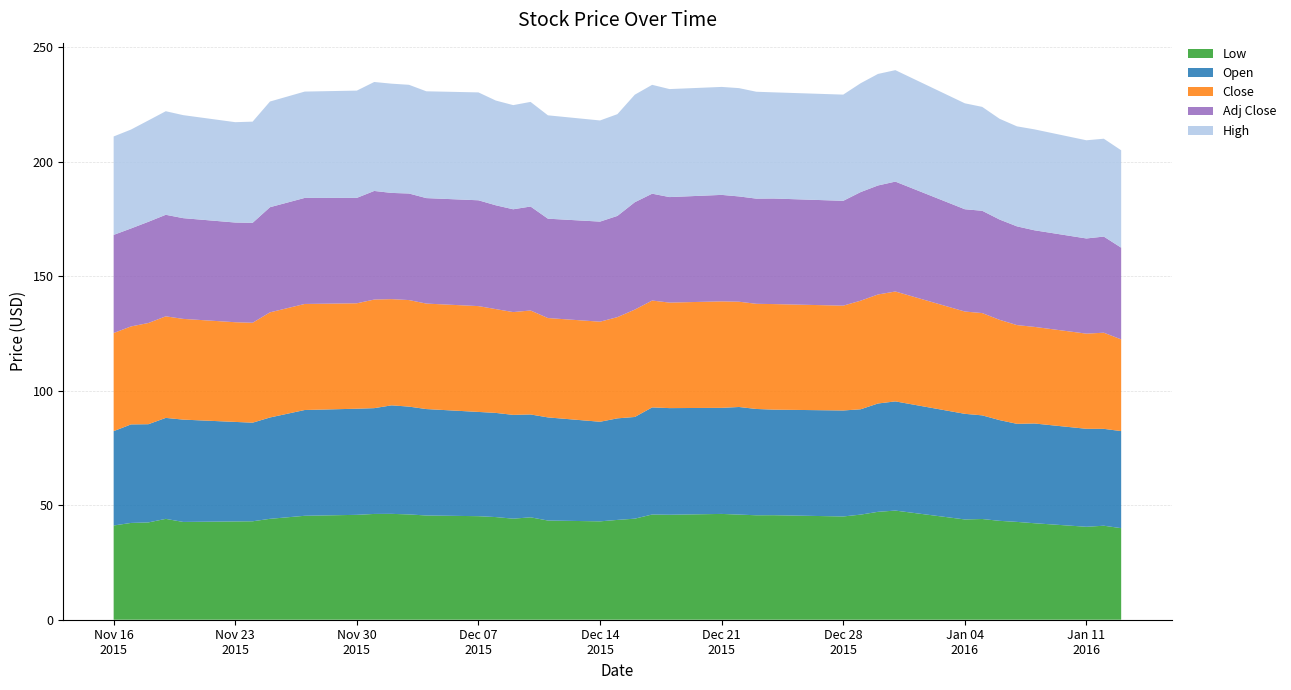

Reading left to right, what are all the values shown in this chart?

Low: 0=41.2	1=42.3	2=42.5	3=44.1	4=42.7	5=42.9	6=43.0	7=44.1	8=45.4	9=45.8	10=46.2	11=46.2	12=46.0	13=45.5	14=45.2	15=44.8	16=44.1	17=44.7	18=43.3	19=43.0	20=43.6	21=44.1	22=46.0	23=45.9	24=46.2	25=45.9	26=45.6	27=45.7	28=45.1	29=45.9	30=47.1	31=47.7	32=43.8	33=44.0	34=43.2	35=42.7	36=42.2	37=40.6	38=41.1	39=40.0
Open: 0=41.2	1=43.0	2=42.9	3=44.1	4=44.7	5=43.5	6=43.1	7=44.3	8=46.2	9=46.4	10=46.2	11=47.4	12=47.1	13=46.5	14=45.5	15=45.5	16=45.3	17=44.9	18=45.0	19=43.5	20=44.4	21=44.4	22=46.8	23=46.6	24=46.3	25=47.0	26=46.4	27=46.1	28=46.3	29=46.0	30=47.3	31=47.7	32=46.1	33=45.3	34=44.0	35=42.8	36=43.6	37=42.8	38=42.3	39=42.4
Close: 0=42.9	1=42.8	2=44.2	3=44.4	4=44.0	5=43.5	6=43.7	7=45.9	8=46.3	9=46.1	10=47.4	11=46.4	12=46.5	13=46.1	14=46.2	15=45.3	16=44.9	17=45.4	18=43.4	19=43.7	20=44.2	21=46.9	22=46.7	23=46.1	24=46.5	25=46.0	26=45.9	27=46.1	28=45.8	29=47.4	30=47.6	31=48.0	32=44.7	33=44.7	34=43.8	35=43.1	36=42.2	37=41.6	38=42.0	39=40.1
High: 0=43.0	1=43.2	2=44.3	3=45.2	4=45.0	5=43.8	6=44.2	7=46.2	8=46.5	9=46.9	10=47.6	11=47.7	12=47.5	13=46.7	14=47.1	15=45.8	16=45.5	17=45.7	18=45.2	19=44.2	20=44.4	21=47.0	22=47.6	23=47.2	24=47.2	25=47.3	26=46.7	27=46.4	28=46.4	29=47.5	30=48.7	31=48.7	32=46.3	33=45.4	34=44.0	35=43.7	36=44.1	37=42.9	38=42.7	39=42.5
Adj Close: 0=42.9	1=42.8	2=44.2	3=44.4	4=44.0	5=43.5	6=43.7	7=45.9	8=46.3	9=46.1	10=47.4	11=46.4	12=46.5	13=46.1	14=46.2	15=45.3	16=44.9	17=45.4	18=43.4	19=43.7	20=44.2	21=46.9	22=46.7	23=46.1	24=46.5	25=46.0	26=45.9	27=46.1	28=45.8	29=47.4	30=47.6	31=48.0	32=44.7	33=44.7	34=43.8	35=43.1	36=42.2	37=41.6	38=42.0	39=40.1